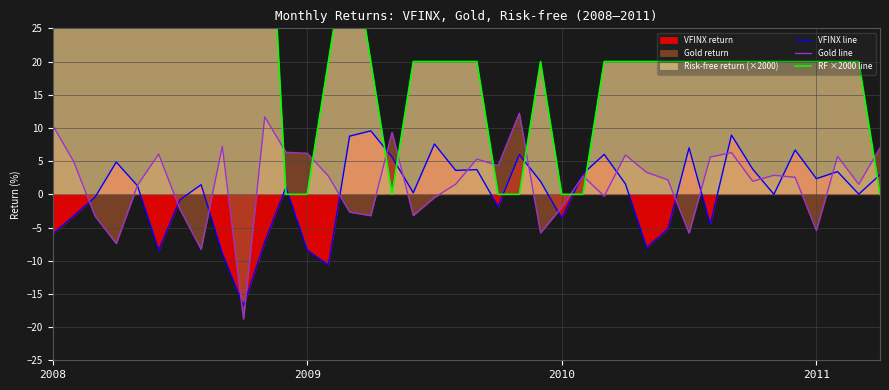

What is the lowest value of the Gold line series?

-18.8